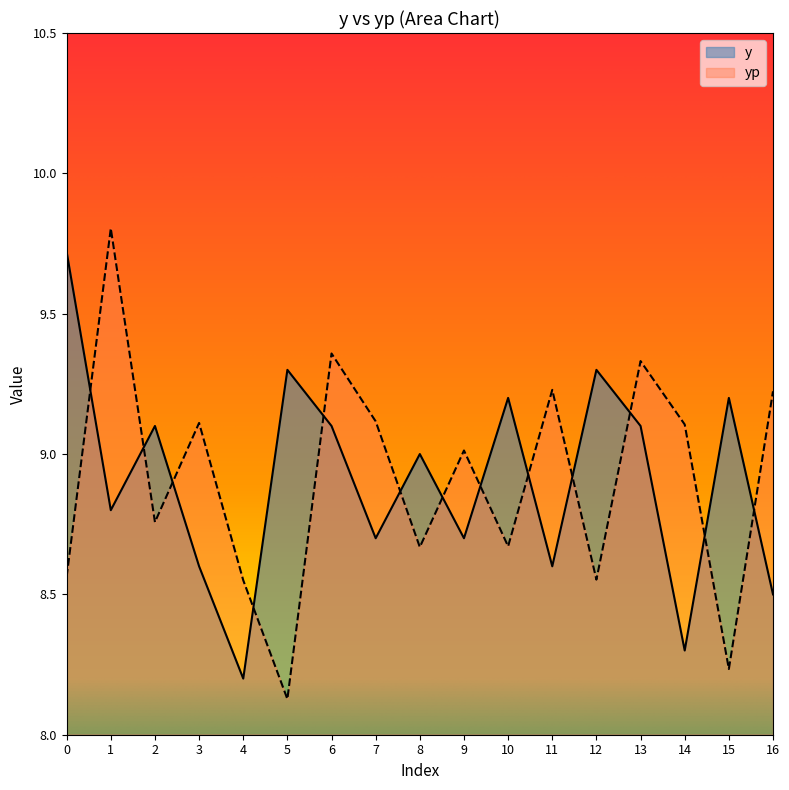

What value does the yp series have at 3?

9.1